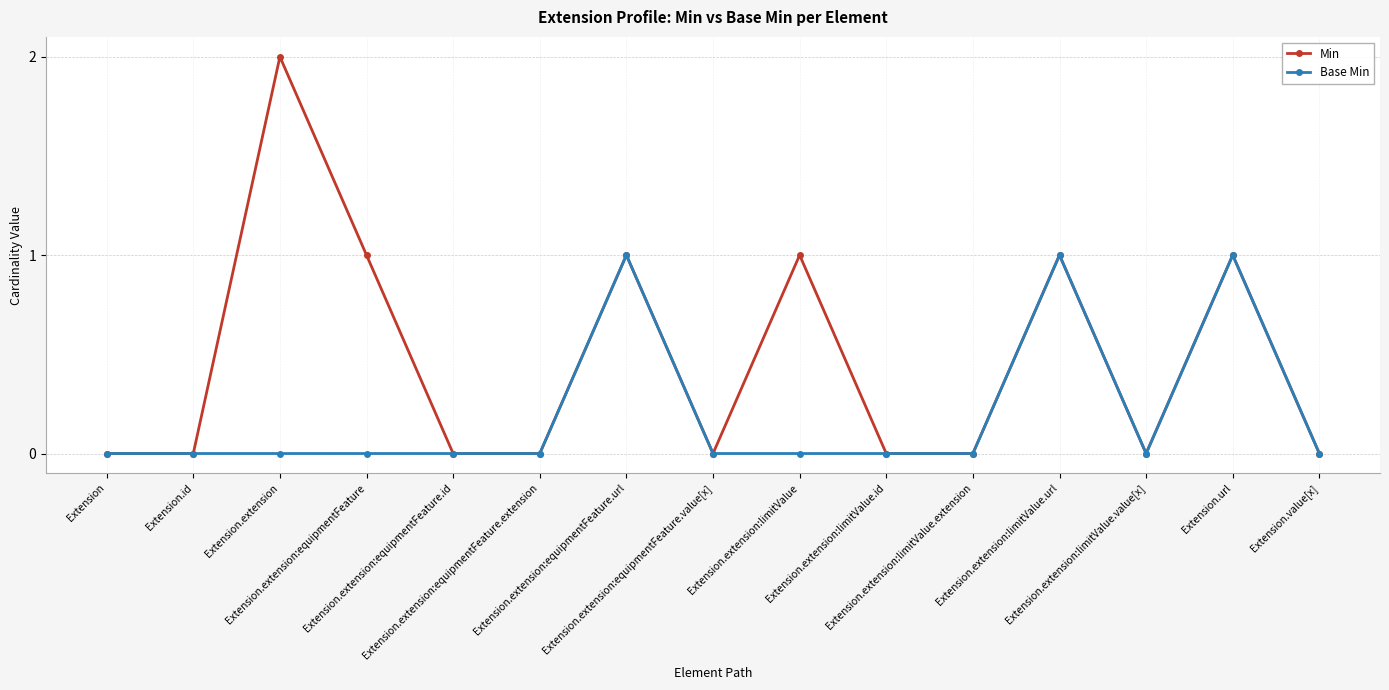

Count the number of categories in the chart.

15